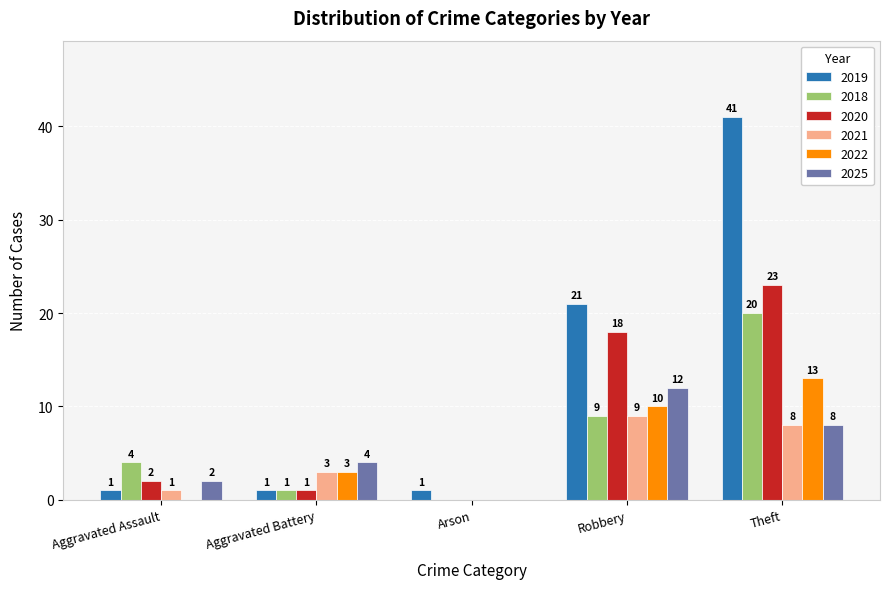

At which label is 2018 closest to 10?

Robbery